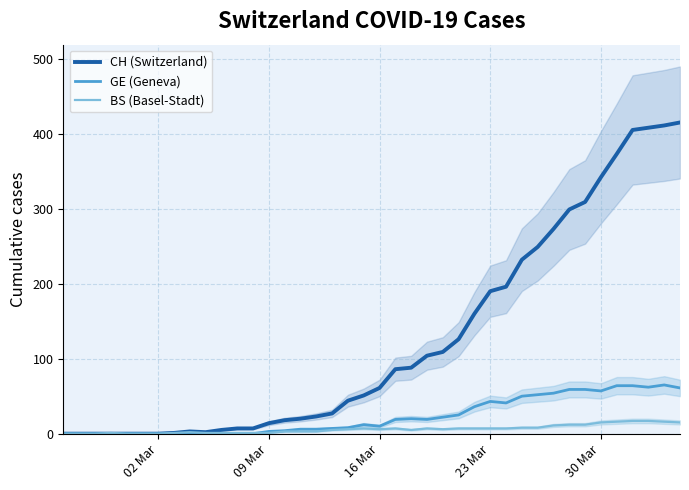

The BS (Basel-Stadt) series shows 15 at 30 Mar. True or false?

True